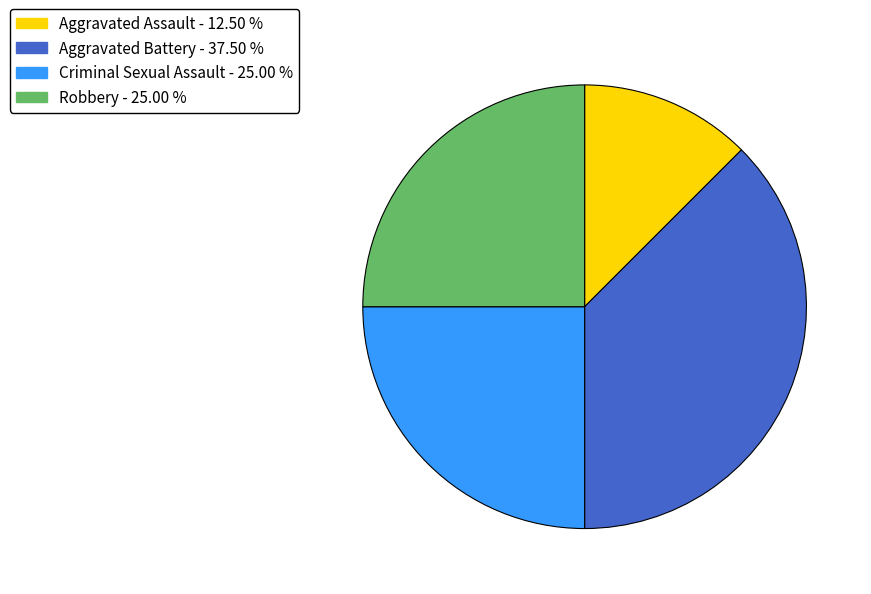

What is the ratio of the value at Aggravated Battery to the value at Aggravated Assault?

3.0